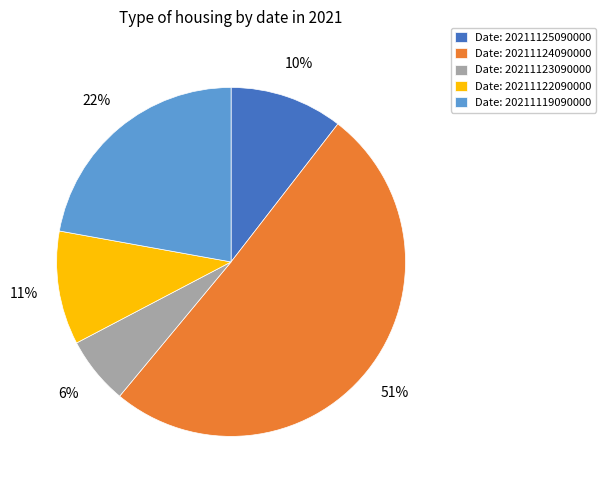

How many segments does this pie chart have?

5